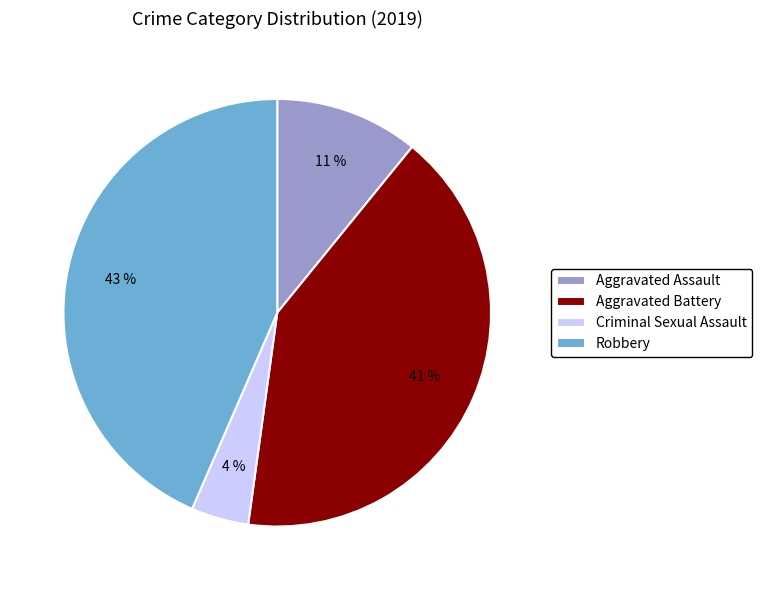

Do Aggravated Battery and Robbery together represent more than half of the pie?

Yes